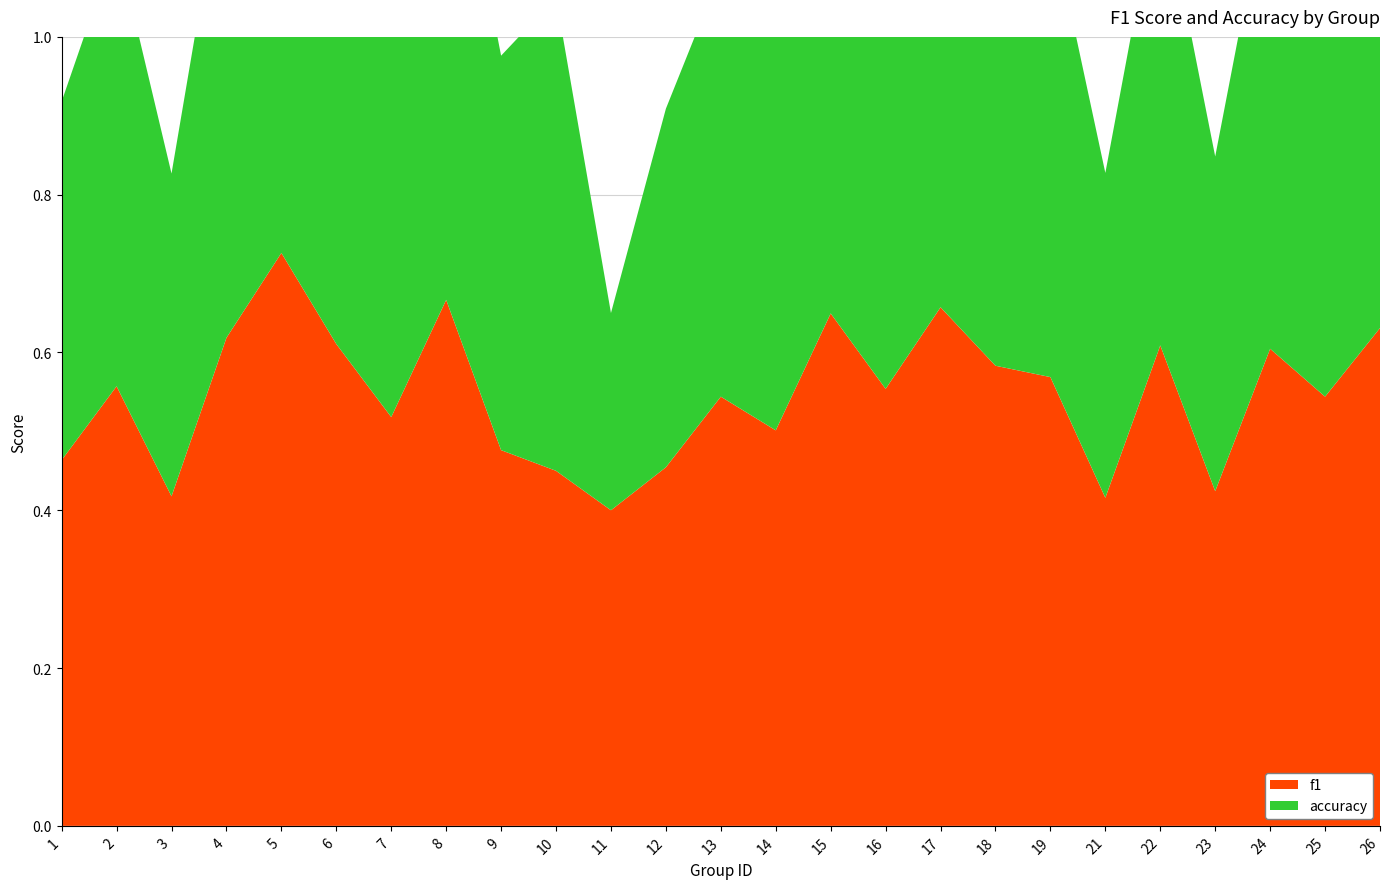

Reading left to right, list all the values displayed in this chart.

f1: 1=0.5	2=0.6	3=0.4	4=0.6	5=0.7	6=0.6	7=0.5	8=0.7	9=0.5	10=0.5	11=0.4	12=0.5	13=0.5	14=0.5	15=0.6	16=0.6	17=0.7	18=0.6	19=0.6	21=0.4	22=0.6	23=0.4	24=0.6	25=0.5	26=0.6
accuracy: 1=0.5	2=0.6	3=0.4	4=0.6	5=0.7	6=0.6	7=0.6	8=0.7	9=0.5	10=0.6	11=0.2	12=0.5	13=0.5	14=0.5	15=0.6	16=0.6	17=0.7	18=0.6	19=0.6	21=0.4	22=0.6	23=0.4	24=0.6	25=0.5	26=0.6